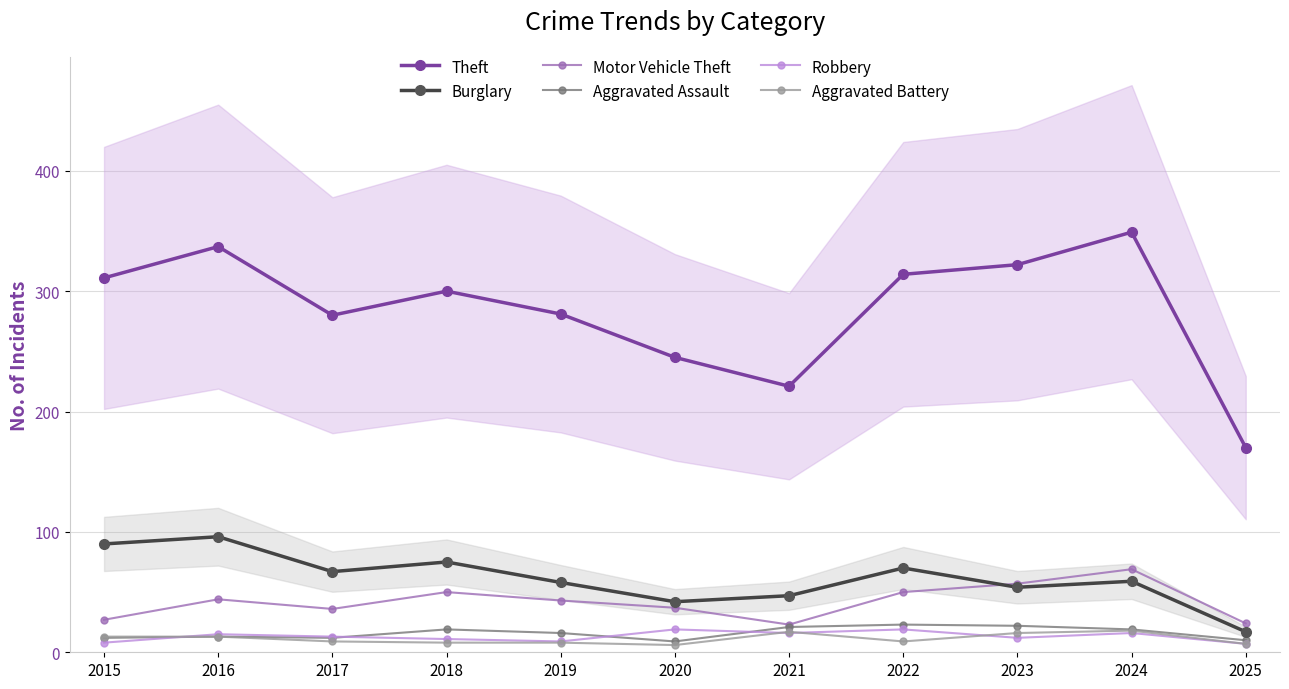

Rank the series by their maximum value, from lowest to highest.

Aggravated Battery, Robbery, Aggravated Assault, Motor Vehicle Theft, Burglary, Theft